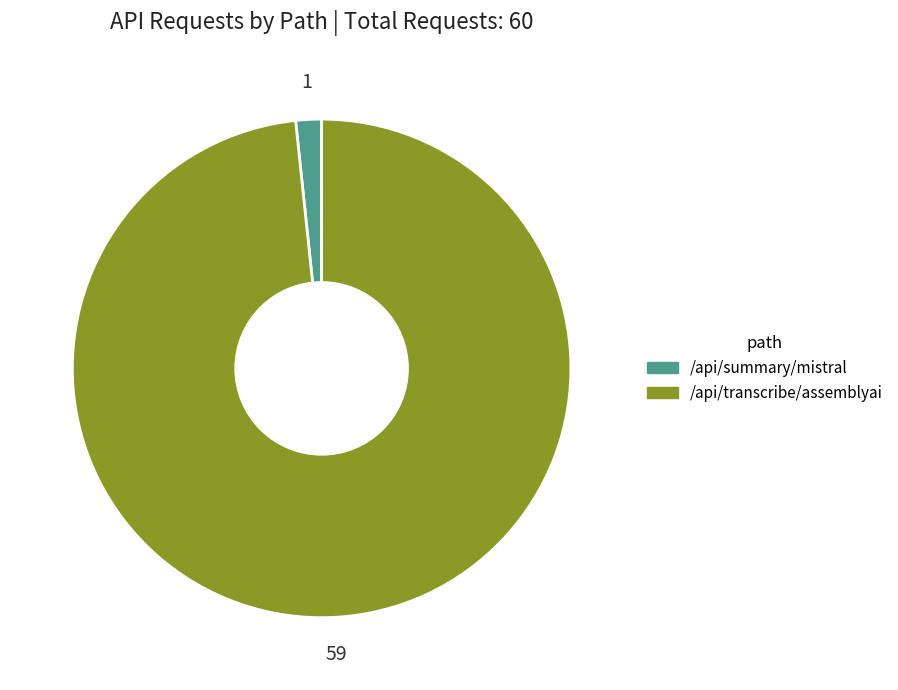

Which slice represents more than half of the pie?

/api/transcribe/assemblyai